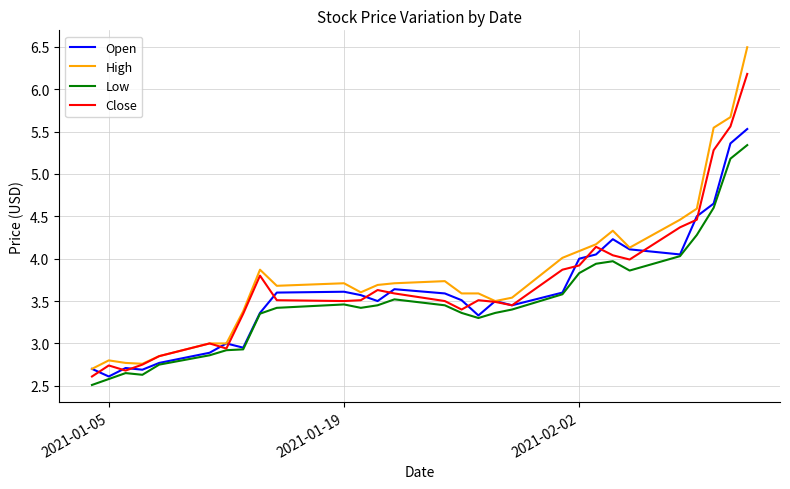

Does the chart display data point markers on the line(s)?

No